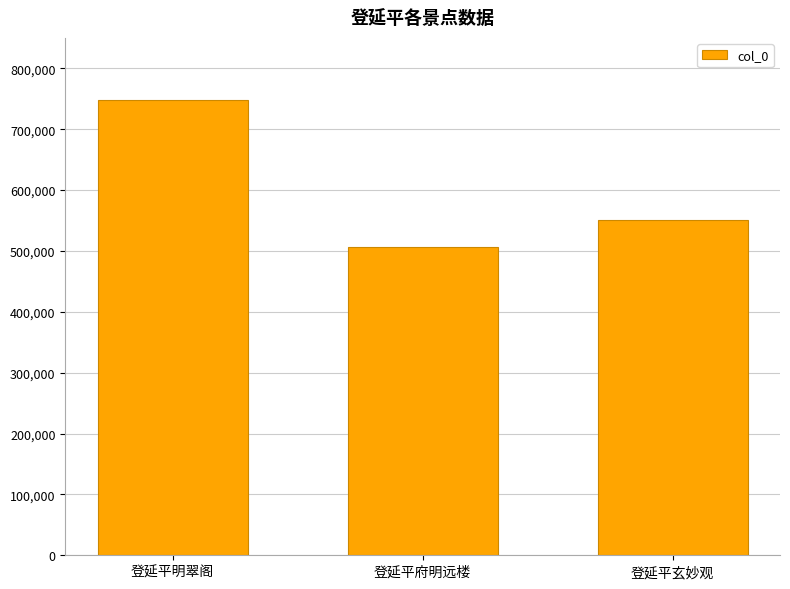

What is the label of the 2nd bar from the right?

登延平府明远楼